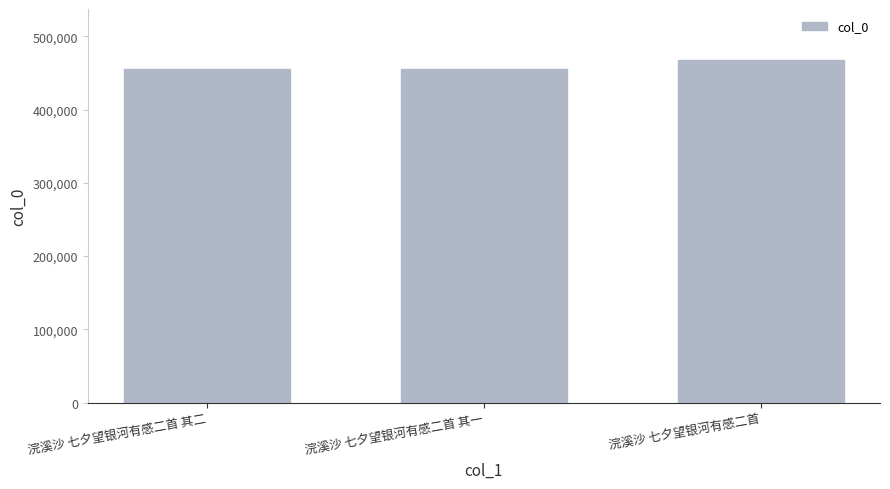

What is the difference between the second highest and minimum values?

1